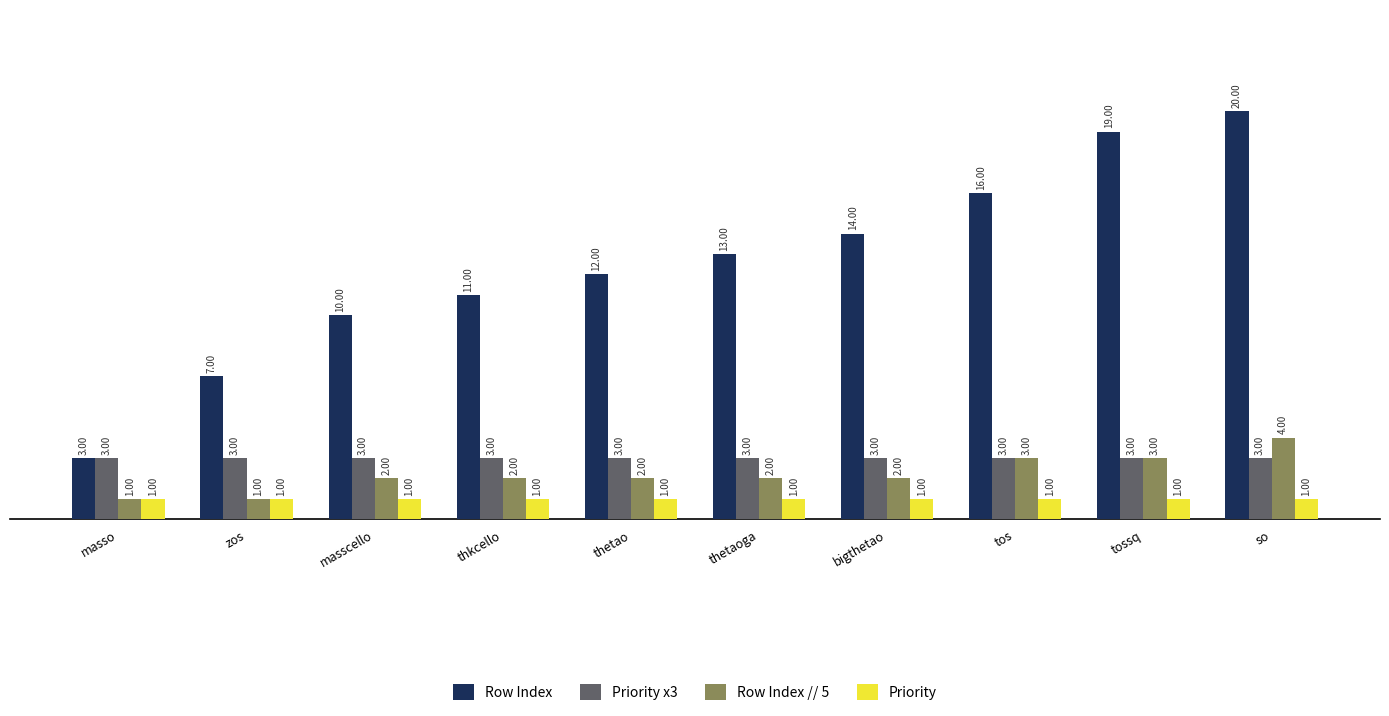

Reading left to right, transcribe all the data shown in this chart.

Row Index: 3	7	10	11	12	13	14	16	19	20
Priority x3: 3	3	3	3	3	3	3	3	3	3
Row Index // 5: 1	1	2	2	2	2	2	3	3	4
Priority: 1	1	1	1	1	1	1	1	1	1